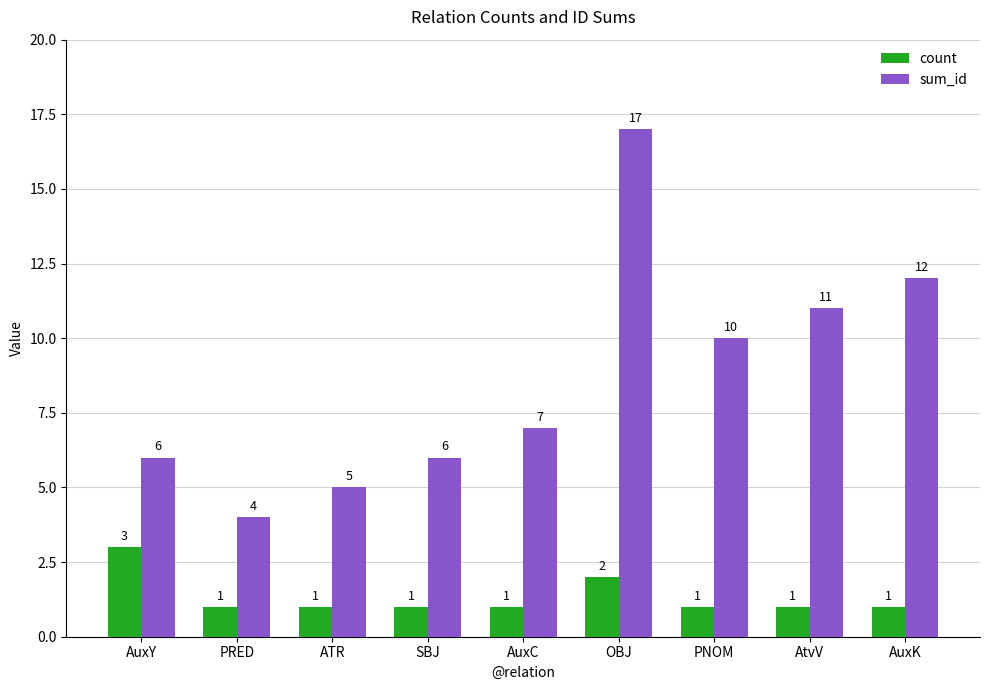

What is the difference between the highest and lowest values at AuxK?

11